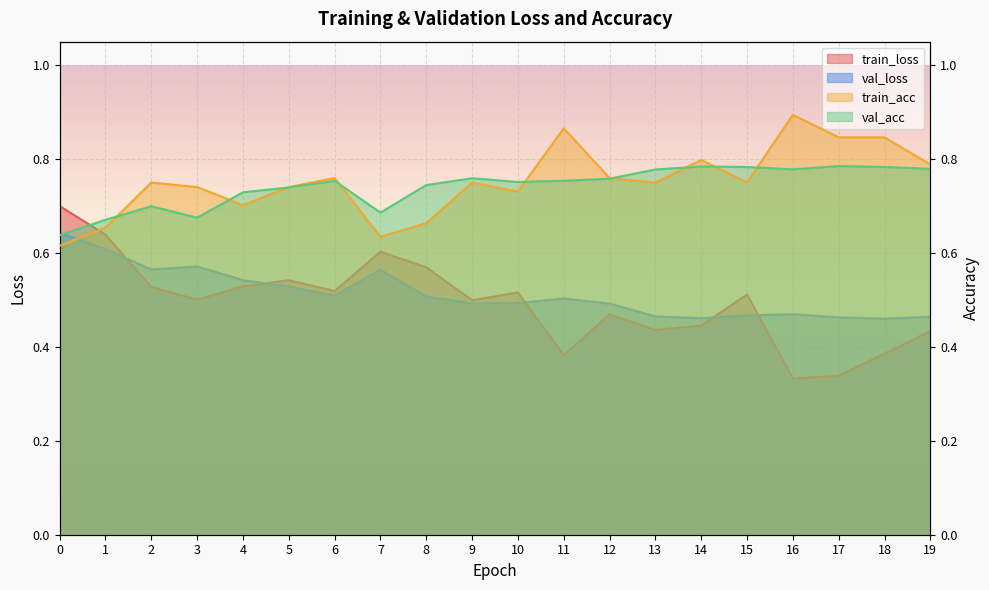

List the labels in order of train_loss value, smallest first.

16, 17, 11, 18, 19, 13, 14, 12, 9, 3, 15, 10, 6, 2, 4, 5, 8, 7, 1, 0